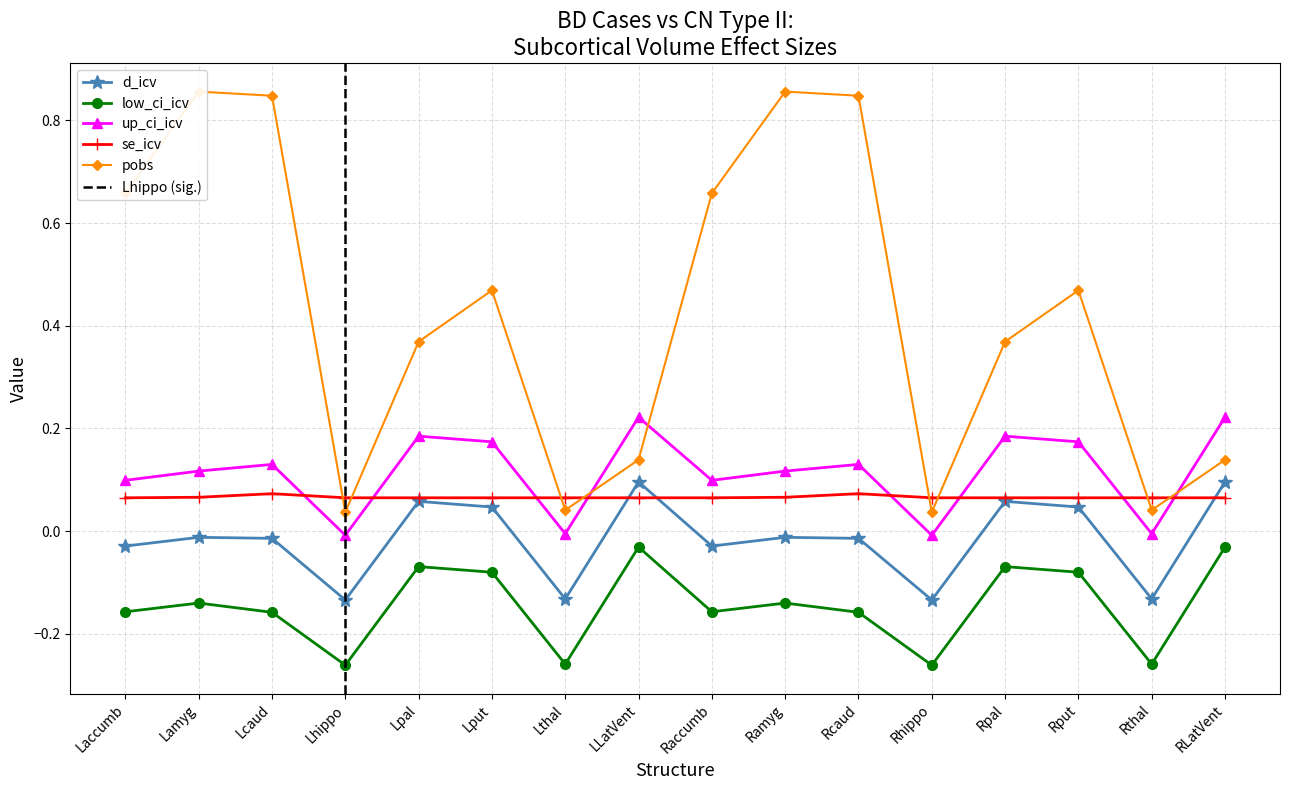

Which category has the lowest value across all series?

Lhippo